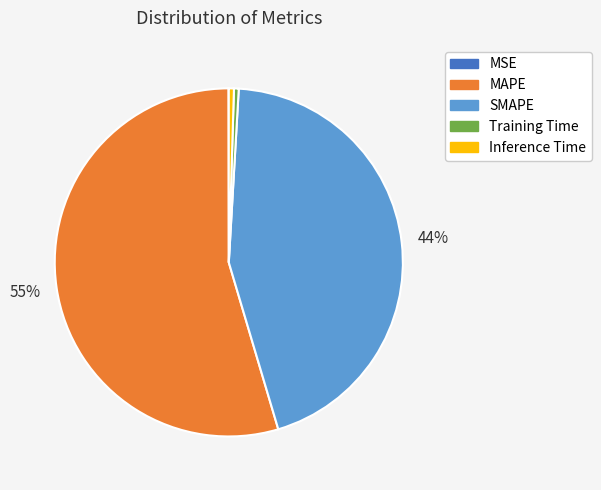

The Training Time slice represents 0% of the pie. True or false?

True